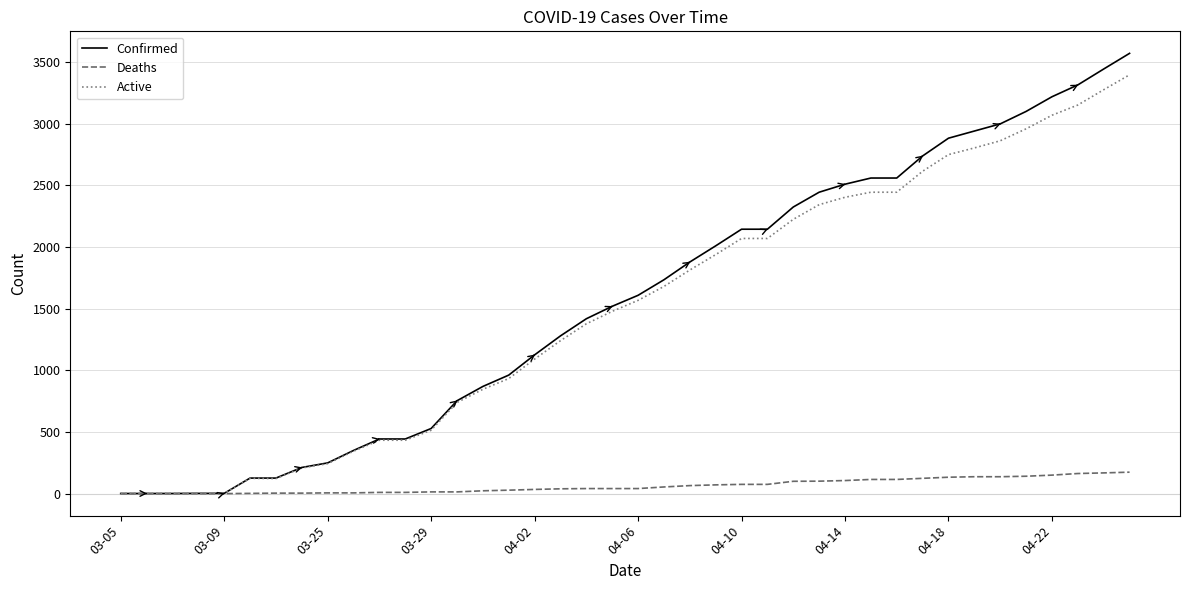

Which series has the largest range (max minus min)?

Confirmed